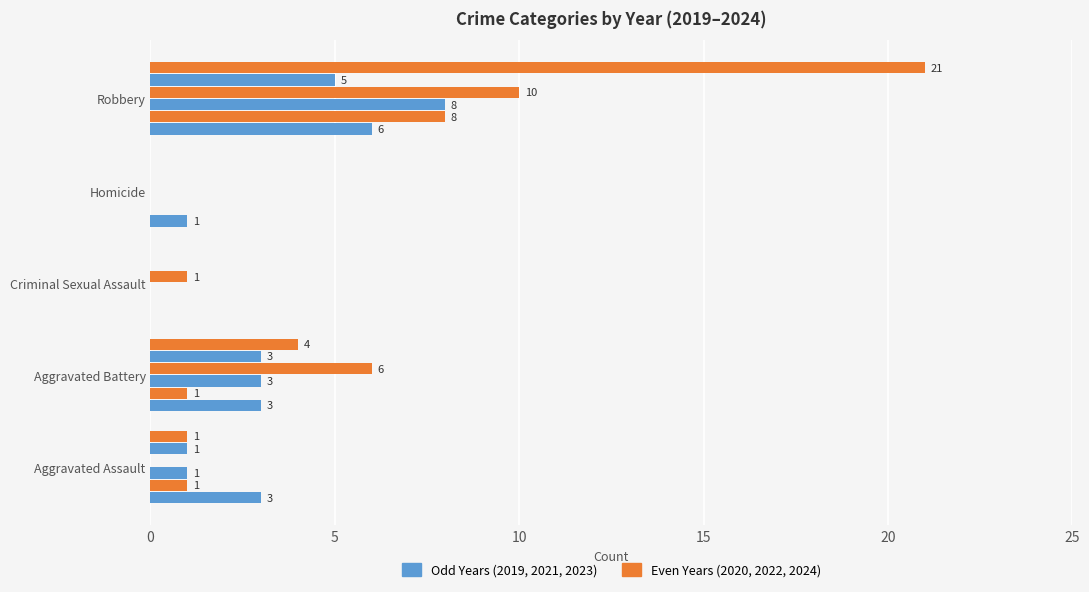

Reading right to left, list all the values displayed in this chart.

2019: Robbery=6	Homicide=1	Criminal Sexual Assault=0	Aggravated Battery=3	Aggravated Assault=3
2020: Robbery=8	Homicide=0	Criminal Sexual Assault=0	Aggravated Battery=1	Aggravated Assault=1
2021: Robbery=8	Homicide=0	Criminal Sexual Assault=0	Aggravated Battery=3	Aggravated Assault=1
2022: Robbery=10	Homicide=0	Criminal Sexual Assault=1	Aggravated Battery=6	Aggravated Assault=0
2023: Robbery=5	Homicide=0	Criminal Sexual Assault=0	Aggravated Battery=3	Aggravated Assault=1
2024: Robbery=21	Homicide=0	Criminal Sexual Assault=0	Aggravated Battery=4	Aggravated Assault=1